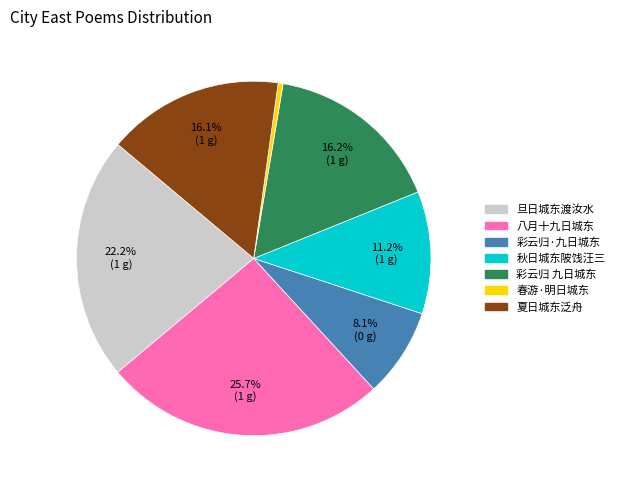

Approximately how many times larger is the value at 八月十九日城东 compared to 春游·明日城东?

57.4